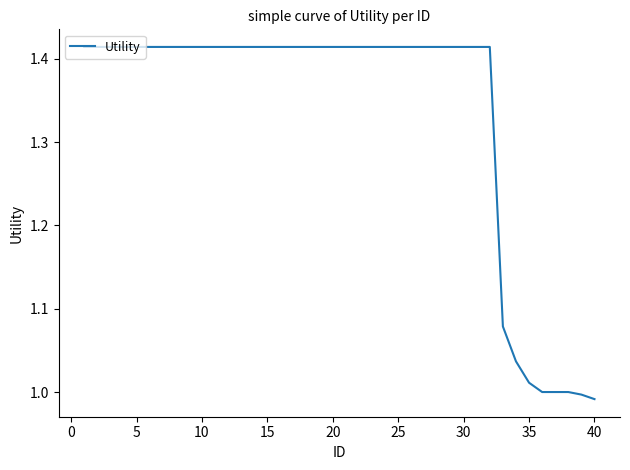

What is the sum of all values?

53.4